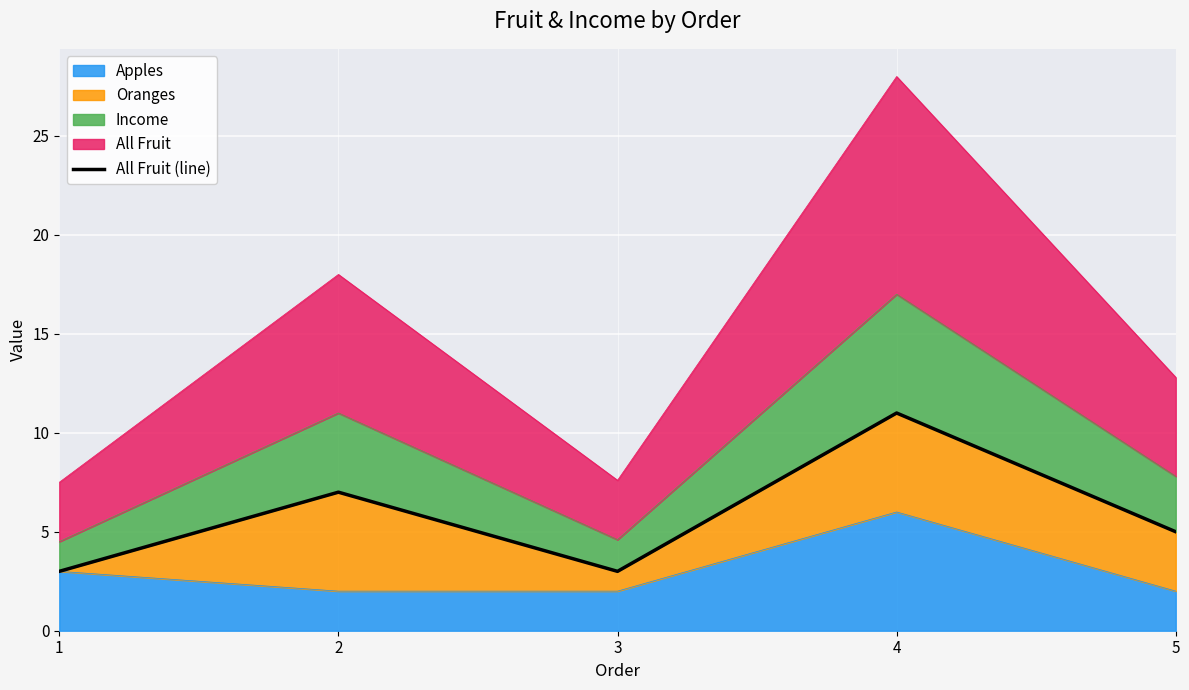

List the labels in order of value, smallest first.

1, 3, 5, 2, 4